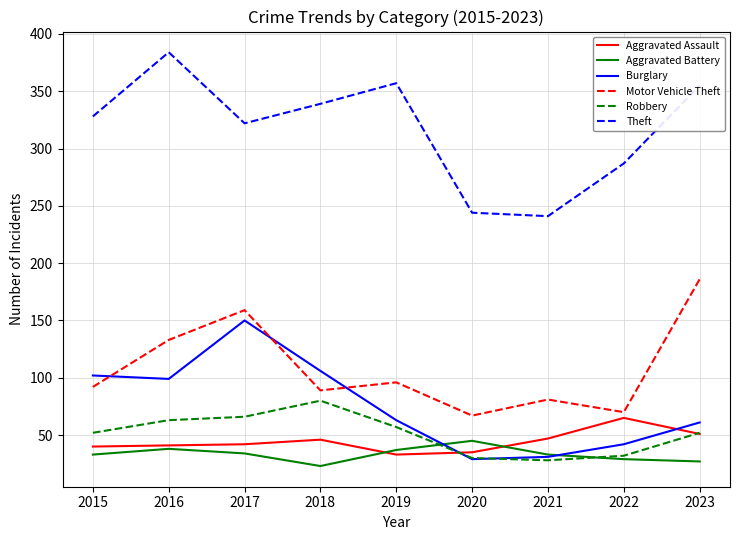

What is the difference between the Motor Vehicle Theft values at 2023 and 2019?

90